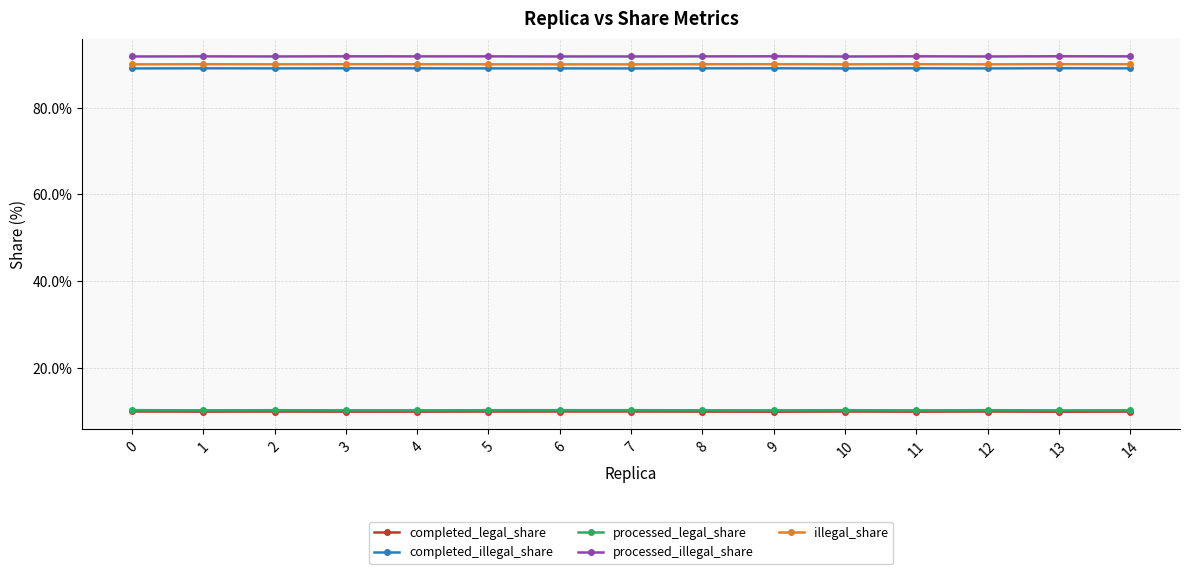

Which series has the largest total across all categories?

processed_illegal_share